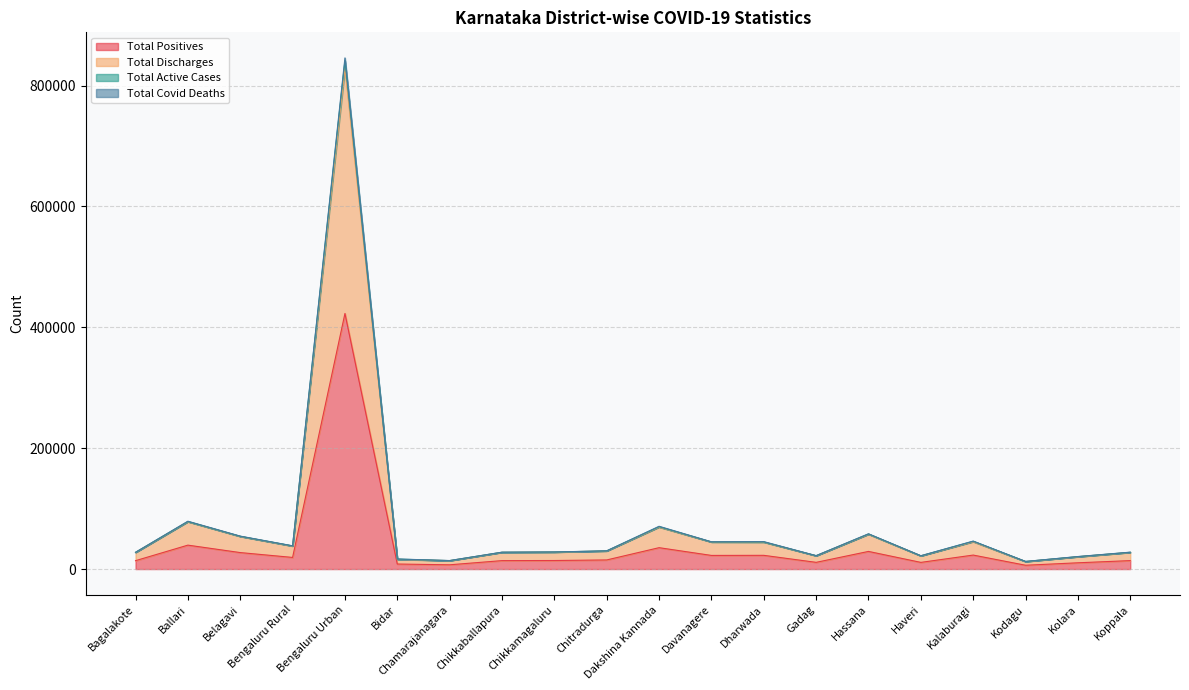

Which category has the highest value in the Total Active Cases series?

Bengaluru Urban